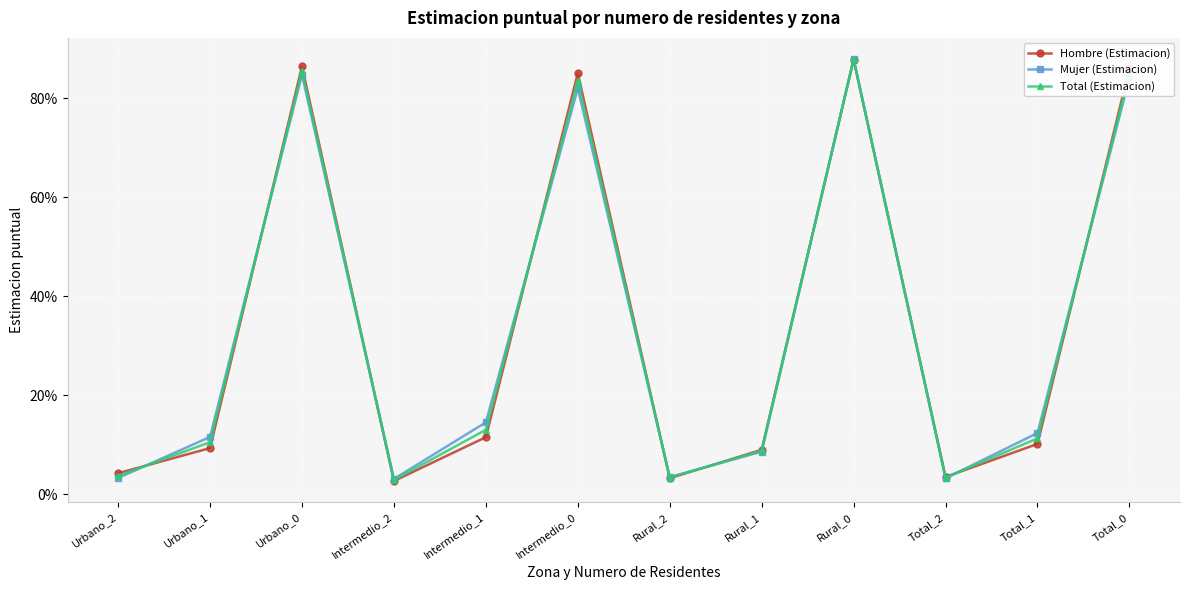

List the series in order of their peak value, highest first.

Mujer (Estimacion), Total (Estimacion), Hombre (Estimacion)